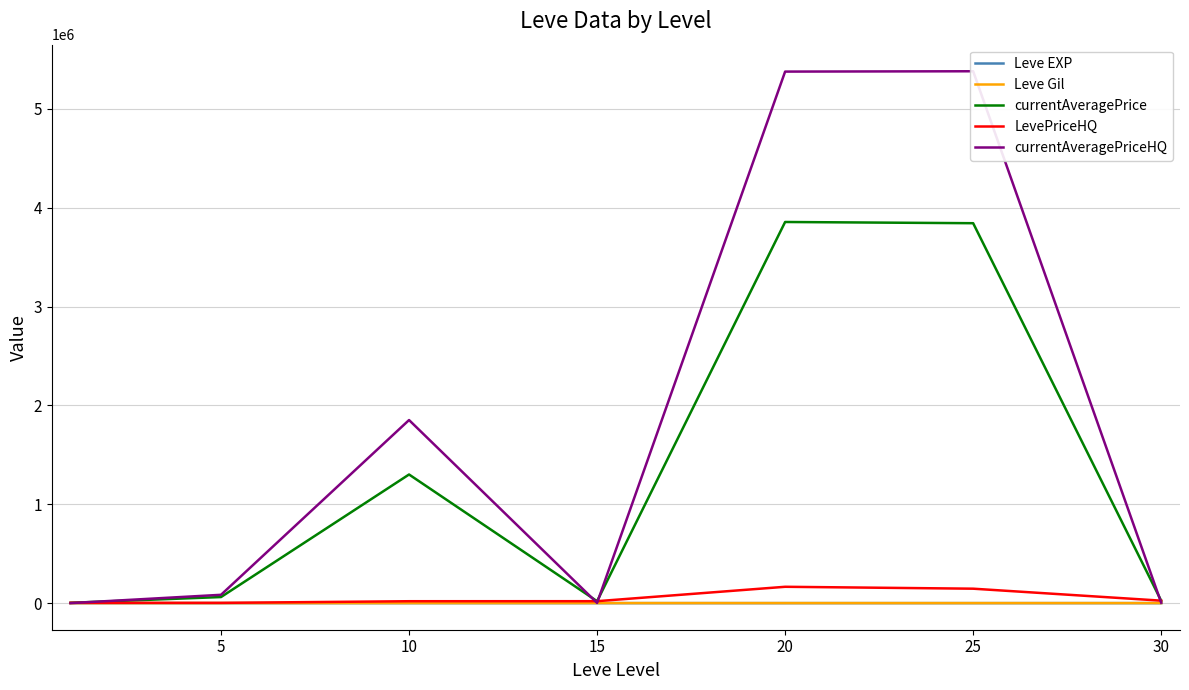

Which category has the lowest value across all series?

5